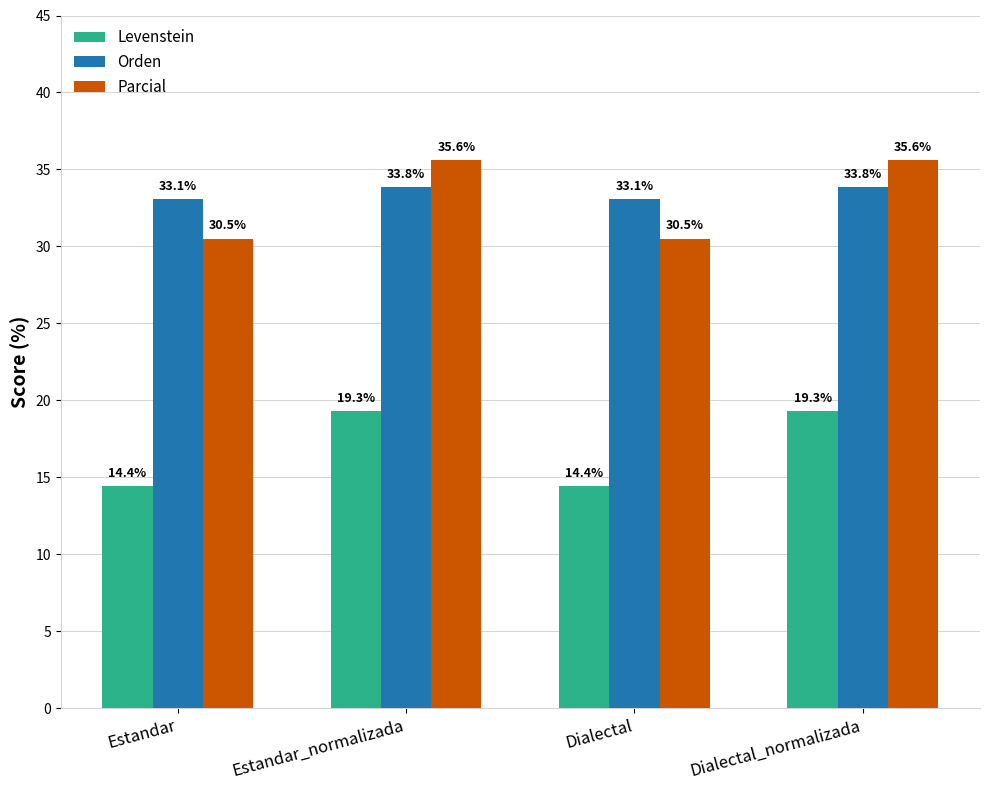

What are all the series names shown in the legend?

Levenstein, Orden, Parcial